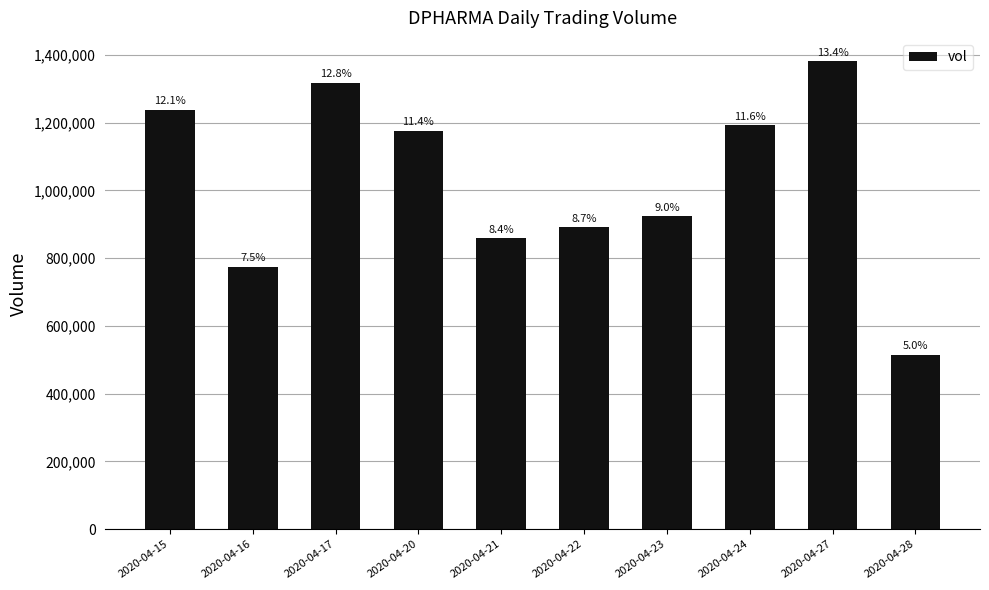

Read the value at 2020-04-23.

924800